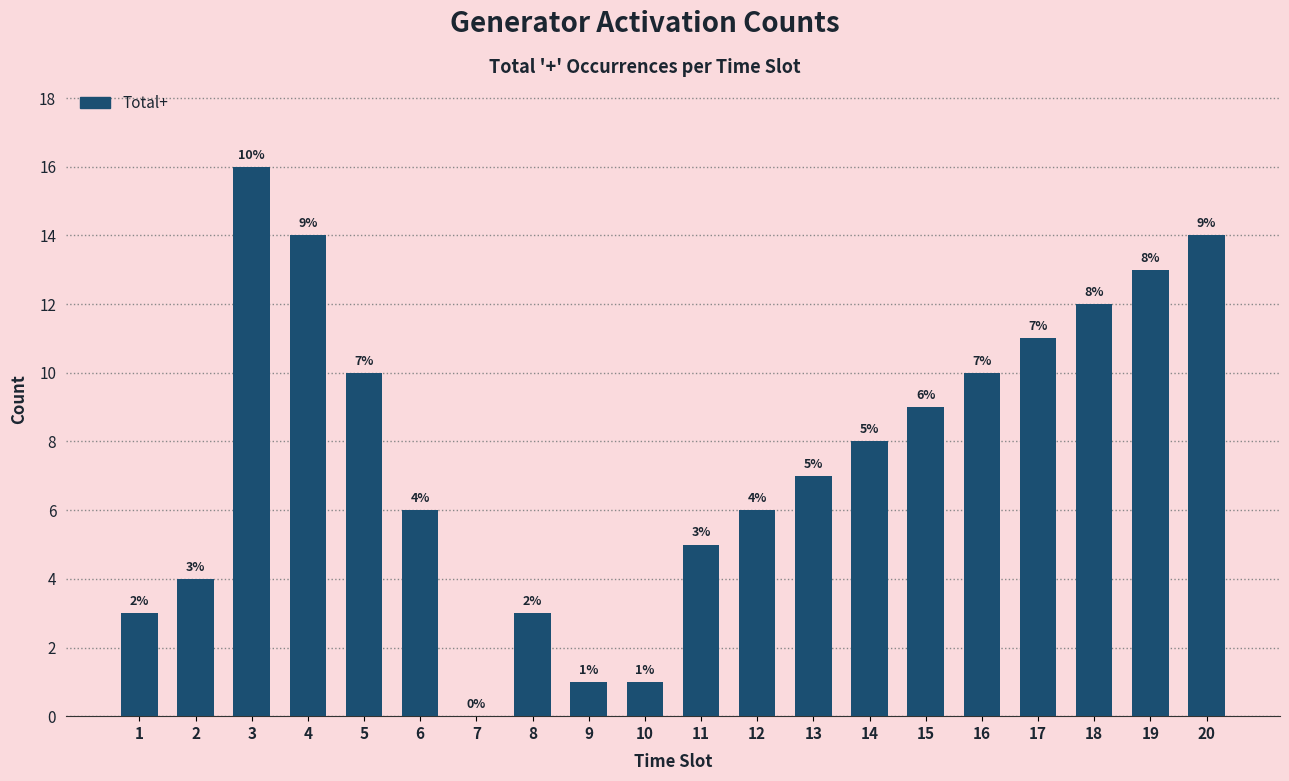

At which label does the data first exceed 8?

3